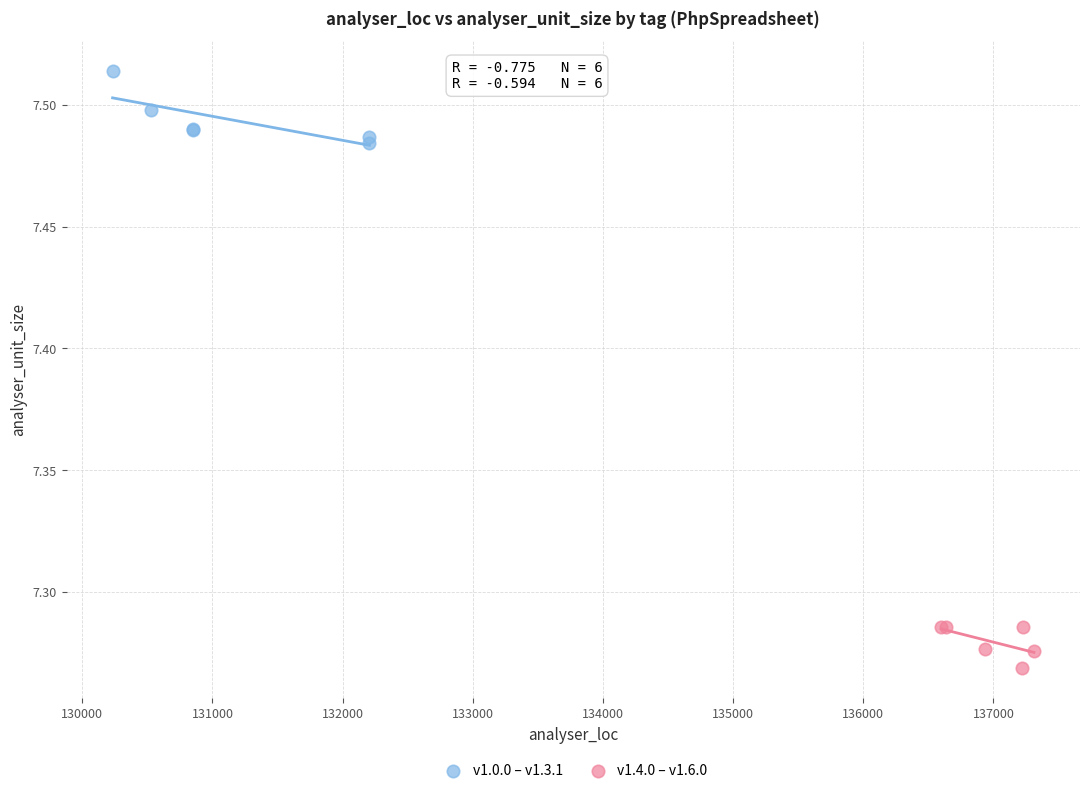

Which series contains the highest Y value?

v1.0.0 – v1.3.1